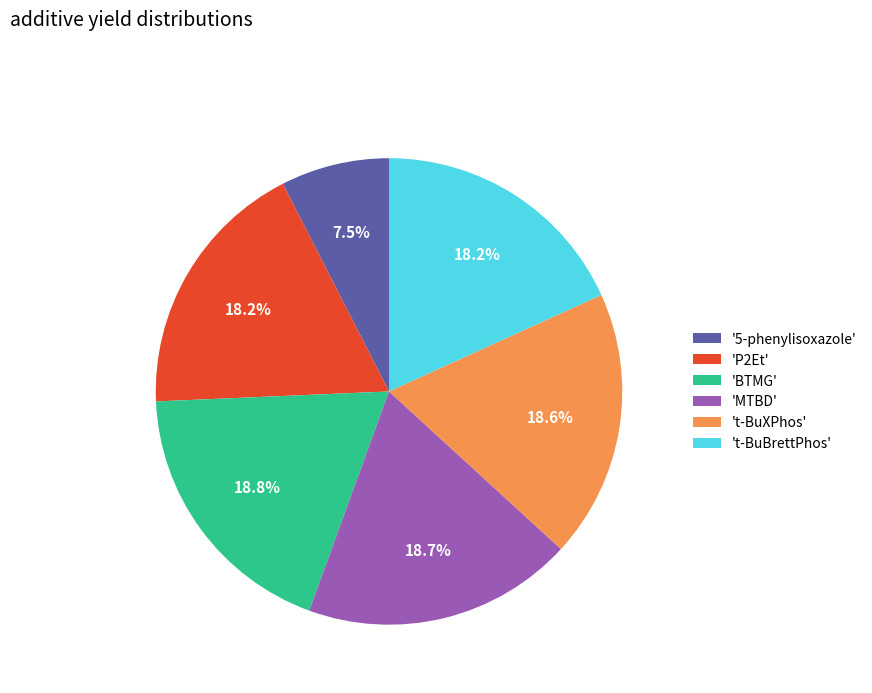

Count the number of slices in the pie.

6